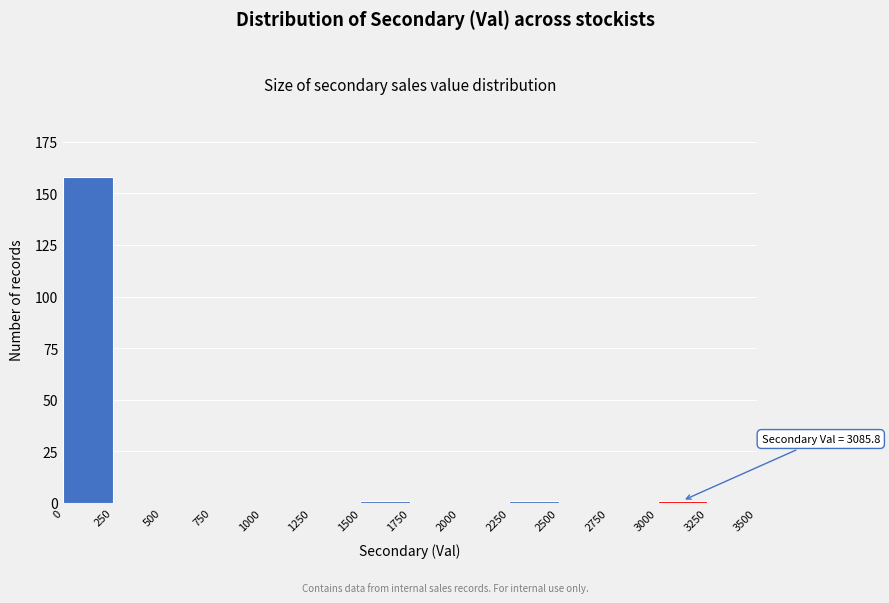

Which range on the x-axis has the tallest bar?

0 to 250